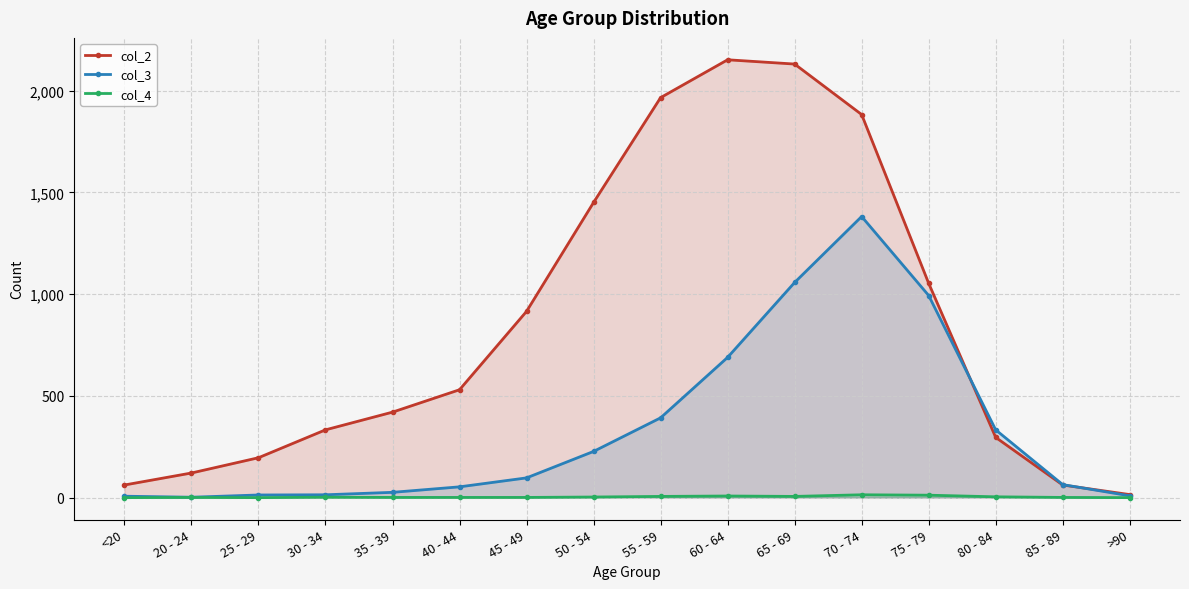

What are all the series names shown in the legend?

col_2, col_3, col_4